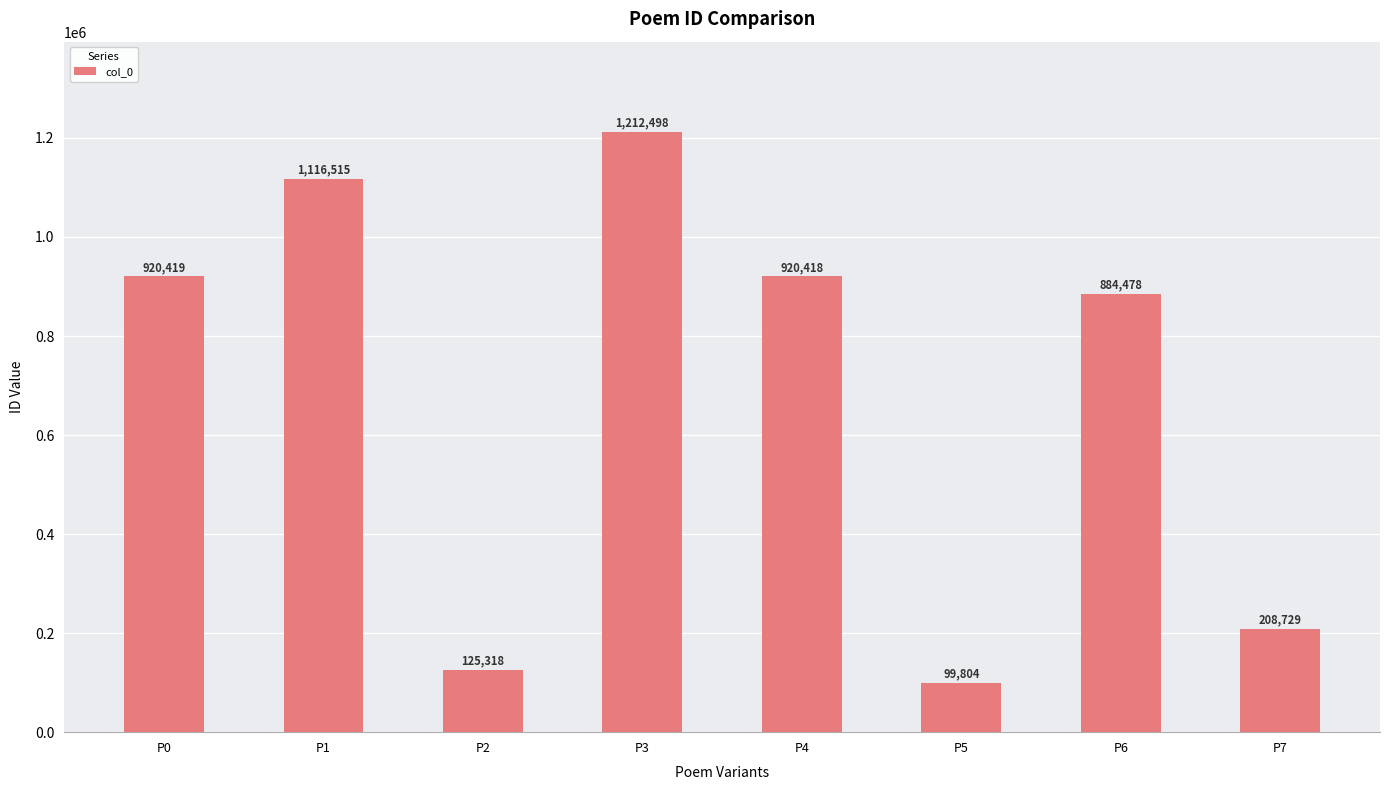

What is the average value?

686022